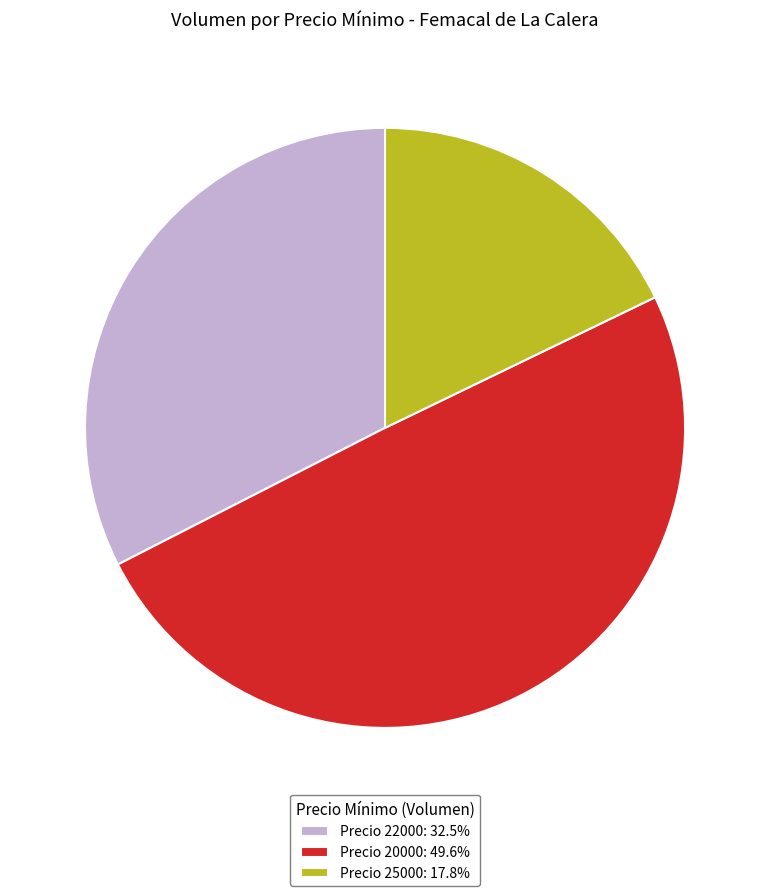

Does Precio 25000: 17.8% represent more than half of the total?

No